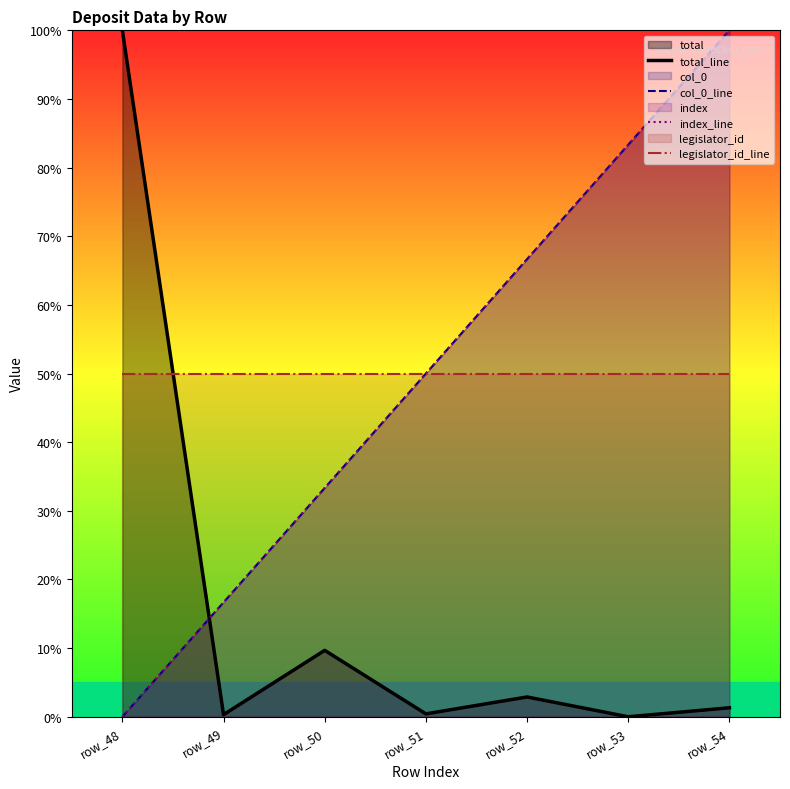

Which series has the largest range (max minus min)?

total_line